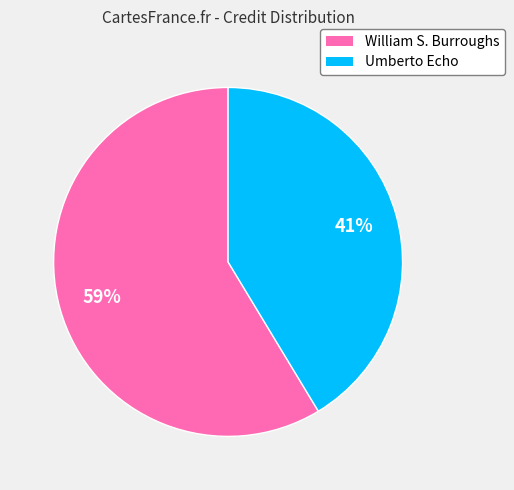

Rank the categories by value from highest to lowest.

William S. Burroughs, Umberto Echo